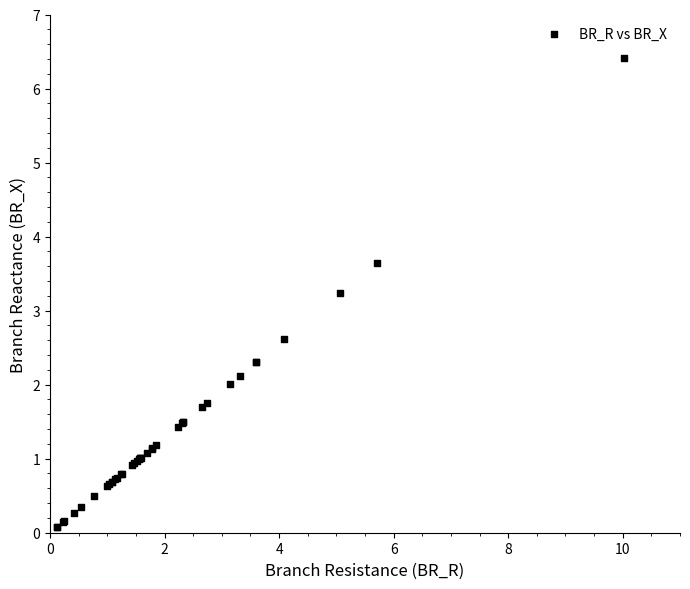

What Y value in the scatter plot is closest to 3?

3.2